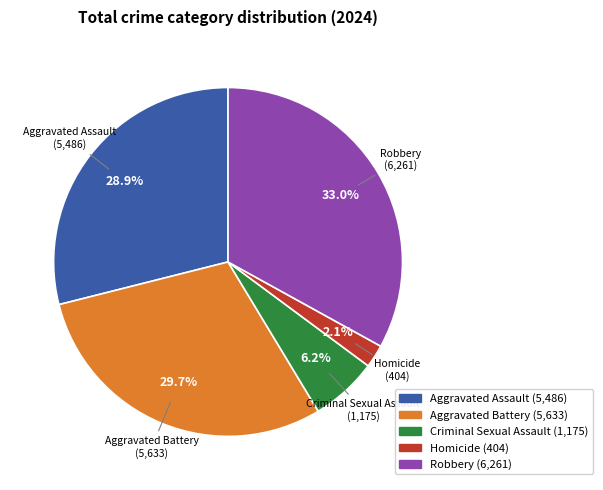

What percentage is the Criminal Sexual Assault slice, to the nearest percent?

6%